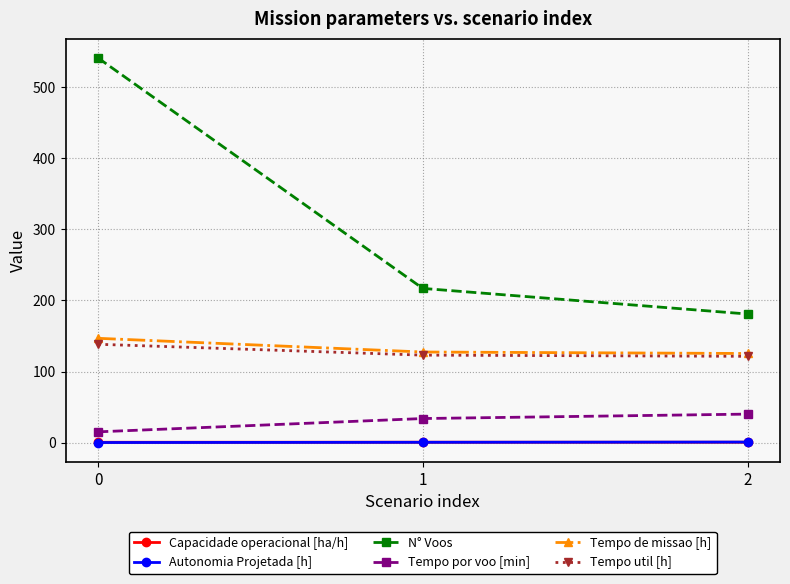

What are all the series names shown in the legend?

Capacidade operacional [ha/h], Autonomia Projetada [h], N° Voos, Tempo por voo [min], Tempo de missao [h], Tempo util [h]